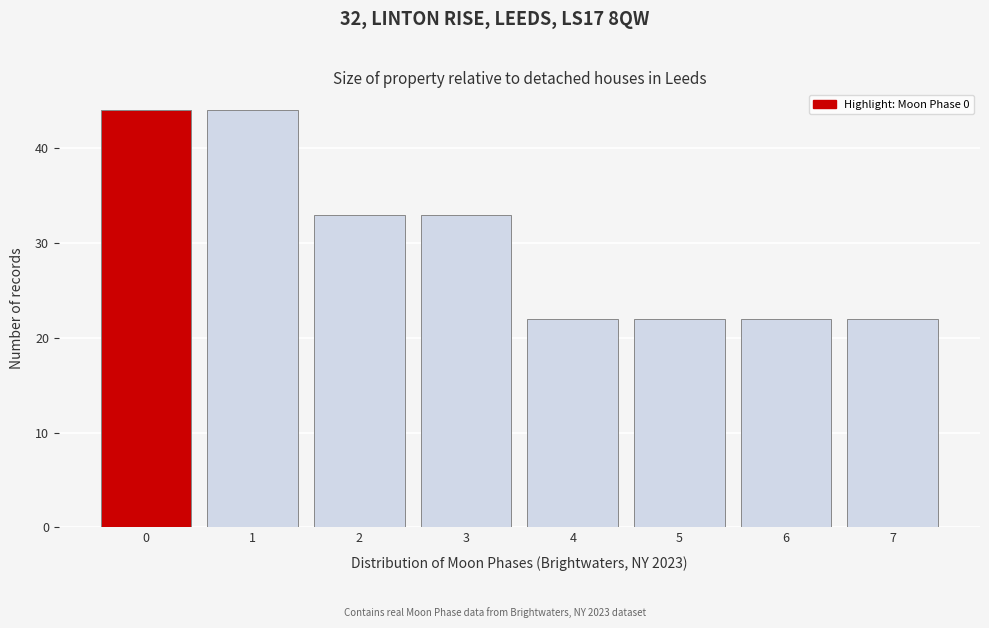

How tall is the bar that spans 6.5 to 7.5 on the x-axis? The values are not printed on the chart, so give them approximately, as read against the axis.

22